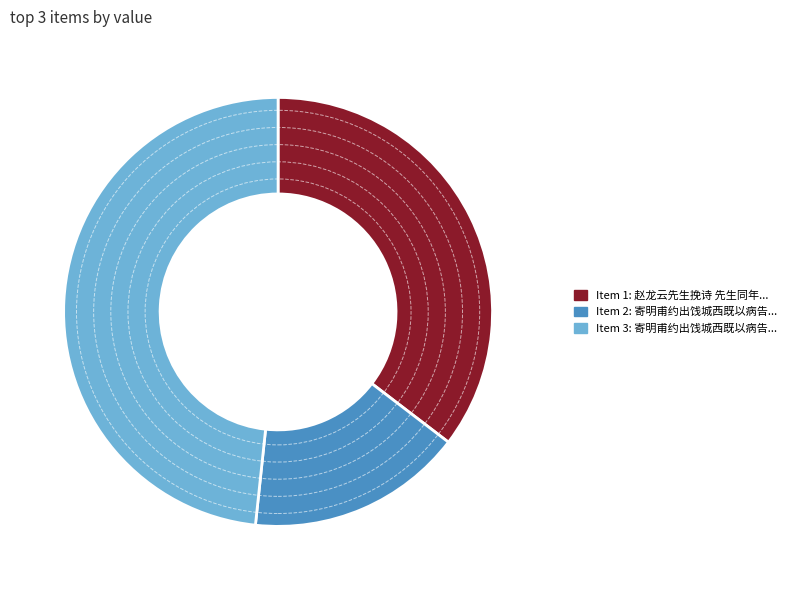

Is there a majority slice in this chart?

No